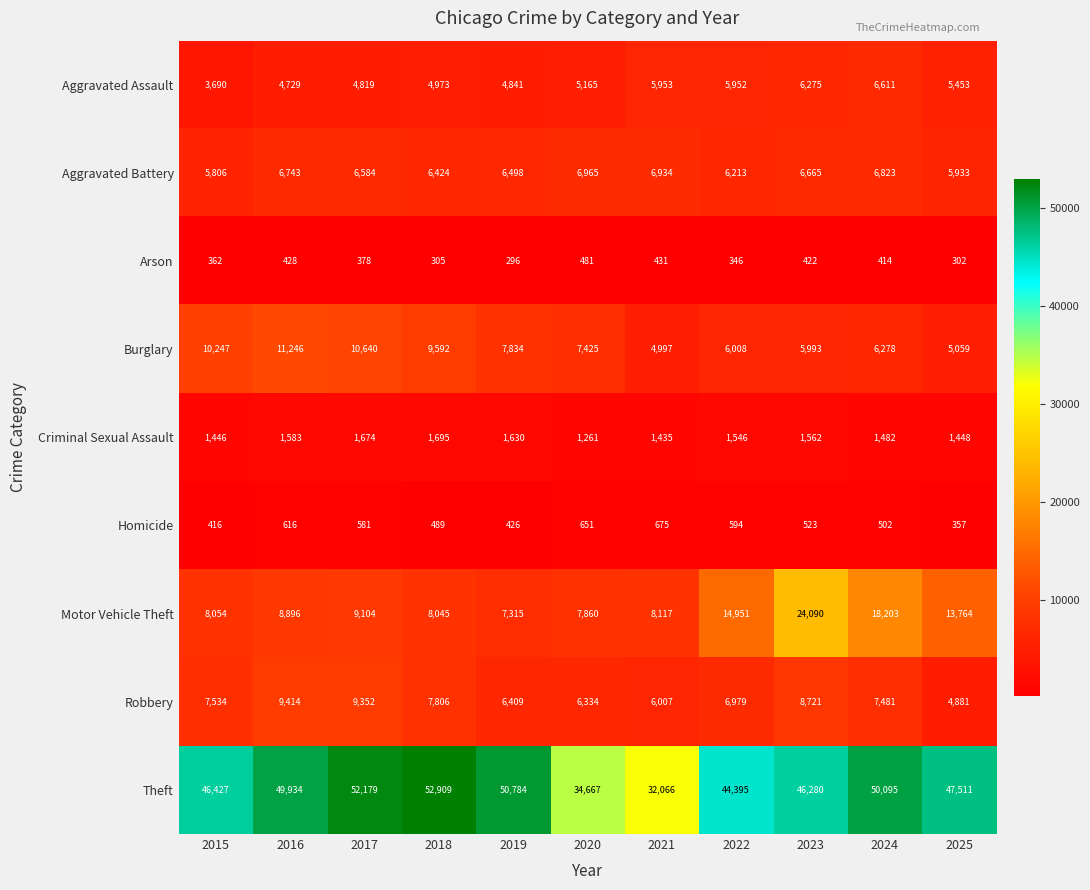

Which label corresponds to the smallest value in the chart?

2019